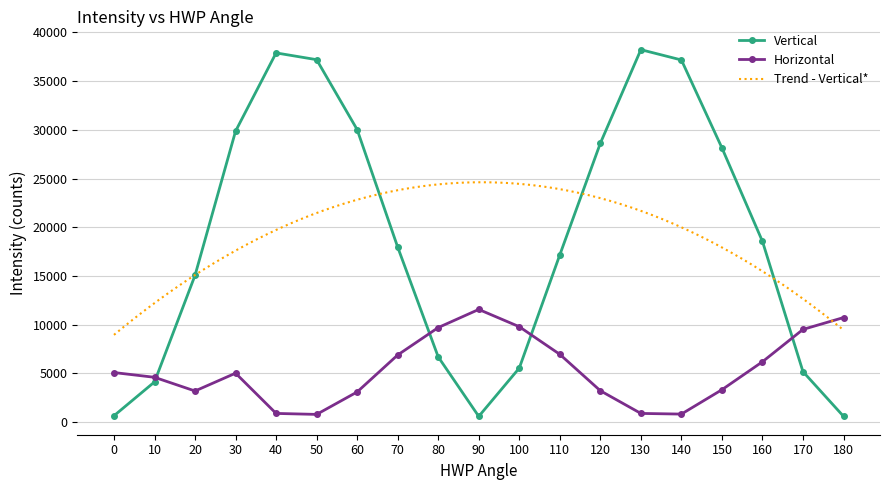

Where is the first local minimum for Horizontal?

20